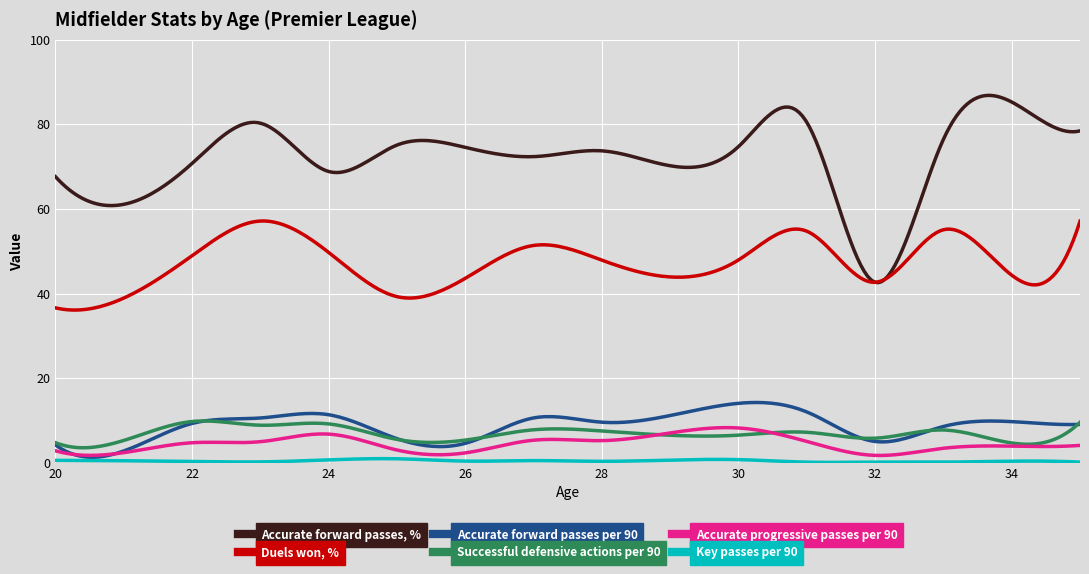

Which series has the largest total across all categories?

Accurate forward passes, %